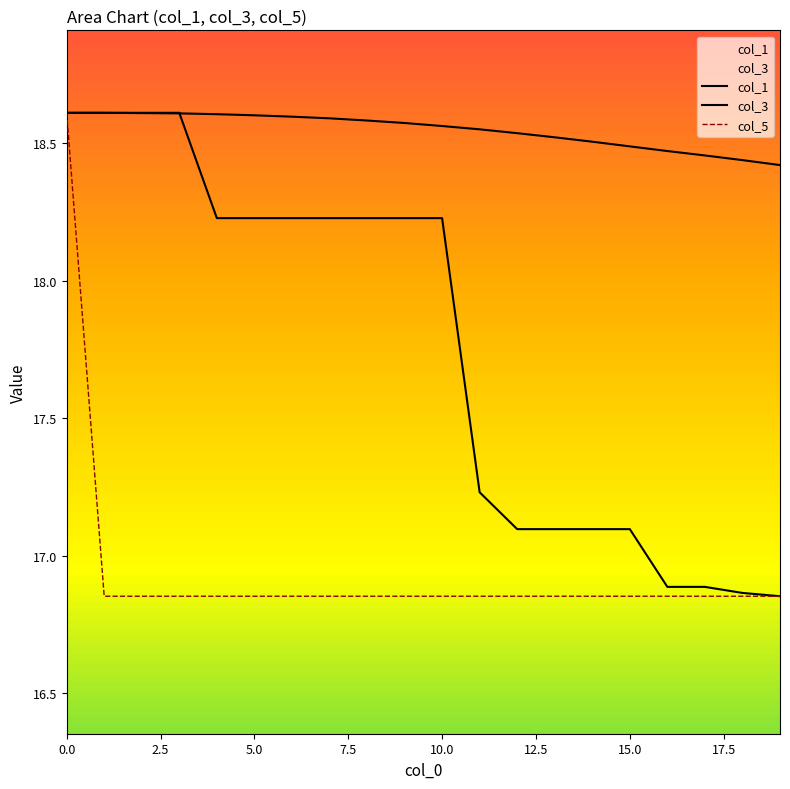

The col_3 series shows 18.6 at 5.0. True or false?

True